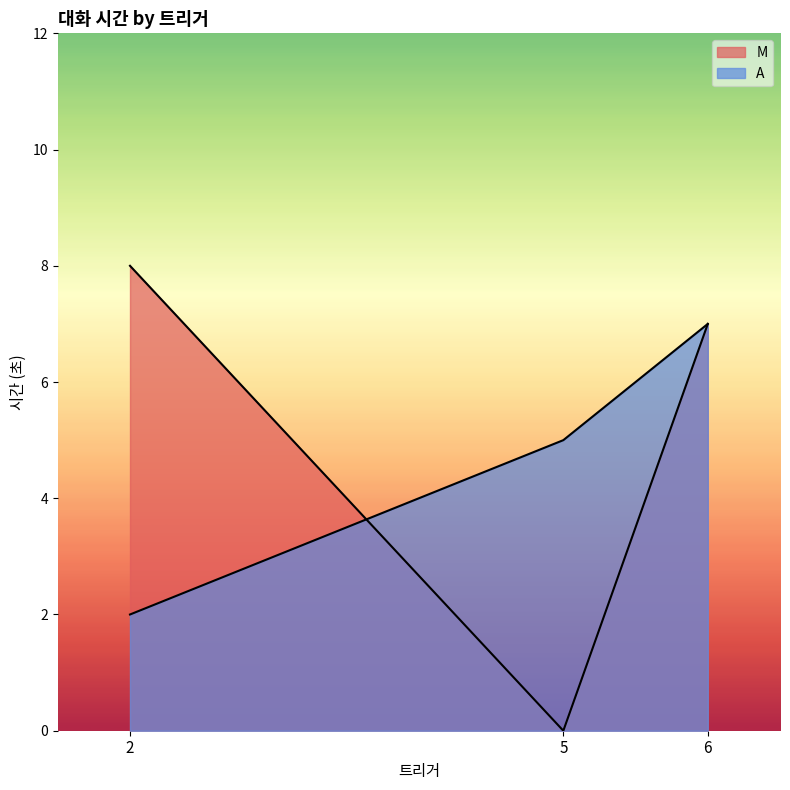

Does the chart display data point markers on the line(s)?

No